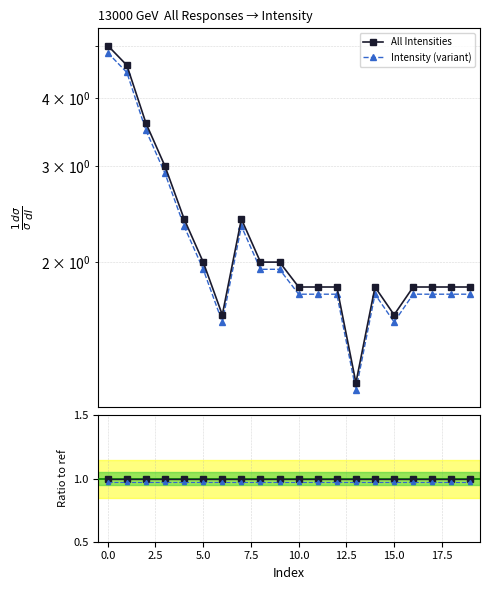

True or false: Ratio to ref and All Intensities intersect in this chart.

False